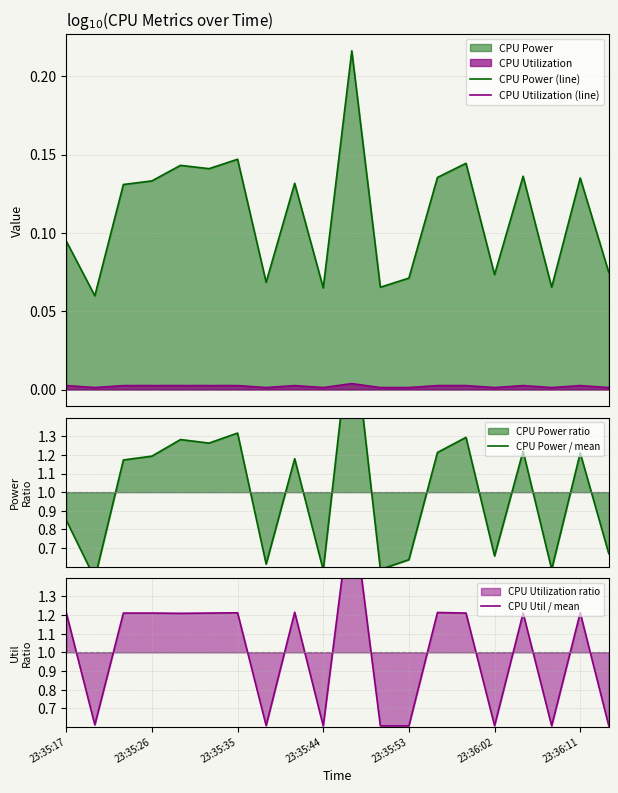

How many series are shown in this chart?

4